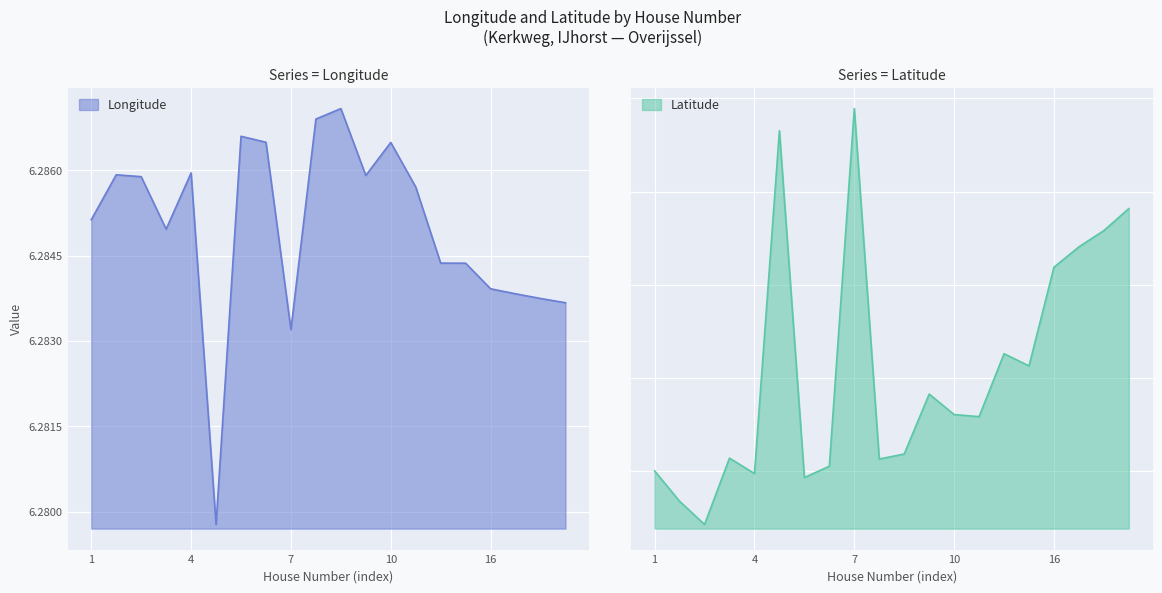

Reading right to left, list all the values displayed in this chart.

longitude: 6.3	6.3	6.3	6.3	6.3	6.3	6.3	6.3	6.3	6.3	6.3	6.3	6.3	6.3	6.3	6.3	6.3	6.3	6.3	6.3
latitude: 52.7	52.7	52.7	52.7	52.7	52.7	52.7	52.7	52.7	52.7	52.7	52.7	52.7	52.7	52.7	52.7	52.7	52.7	52.7	52.7